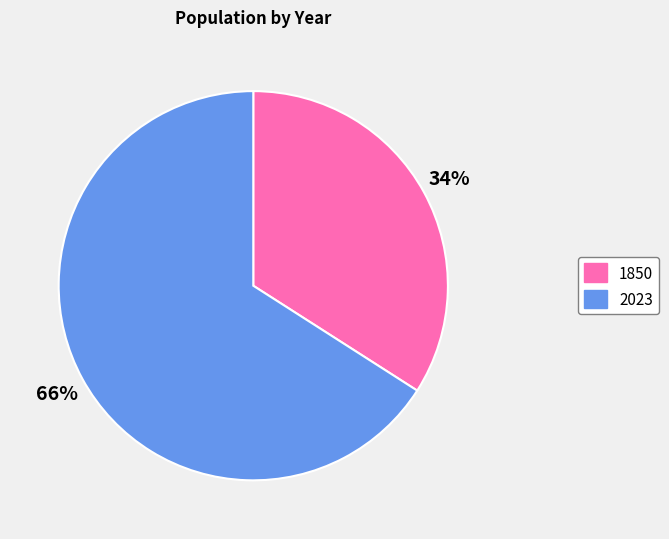

True or false: 2023 accounts for 66% of the total.

True